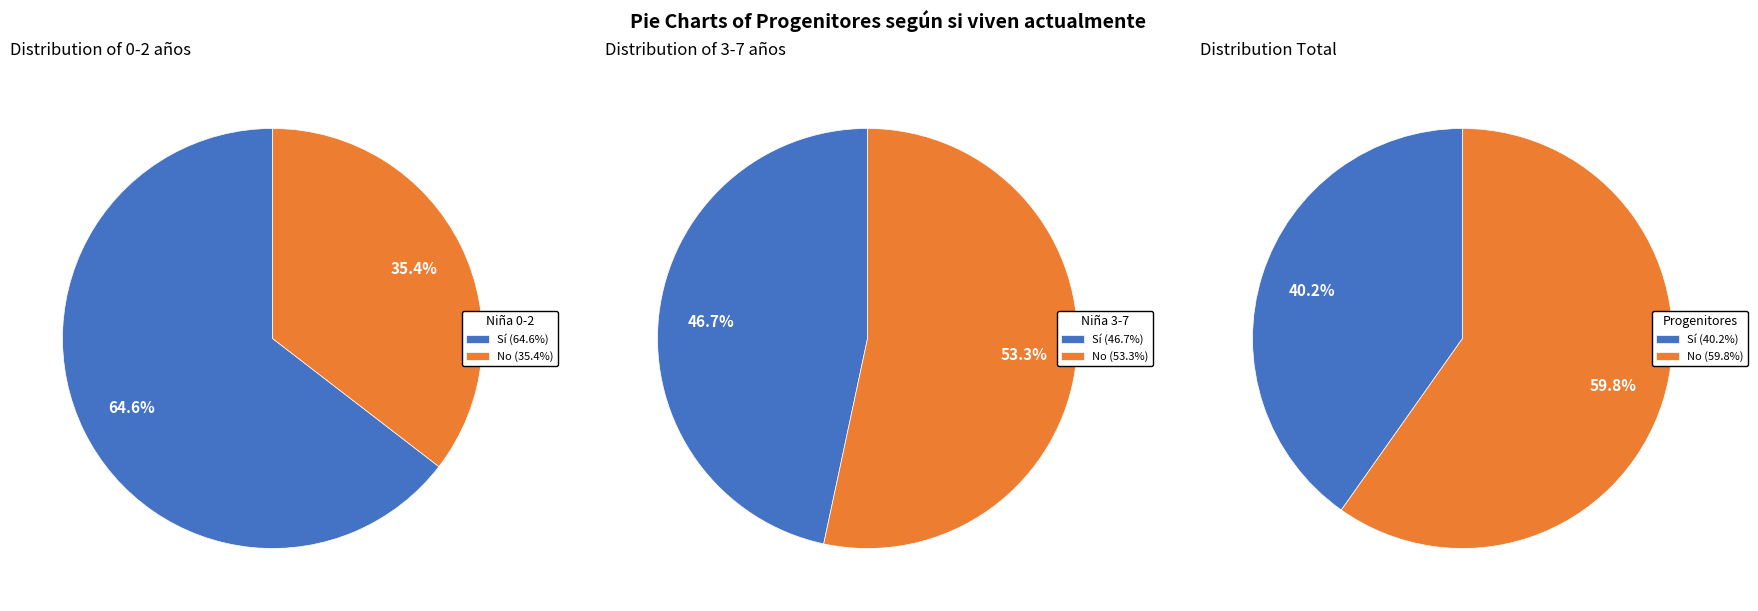

Is it true that Sí is 54% of the pie?

False